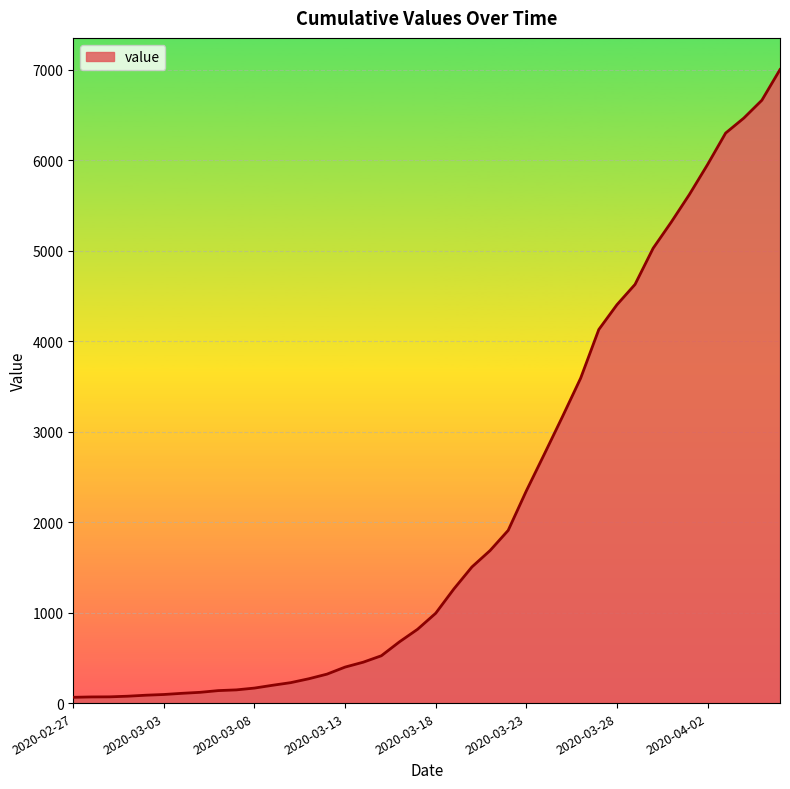

What is the maximum value shown in the chart?

7003